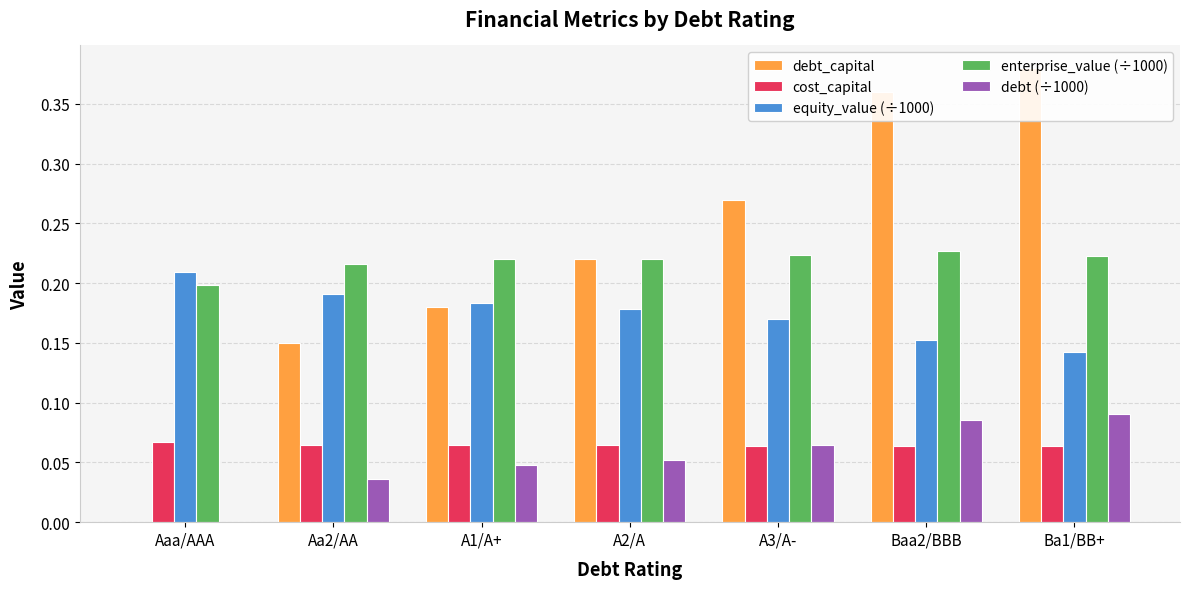

How many bars are there in each group?

5